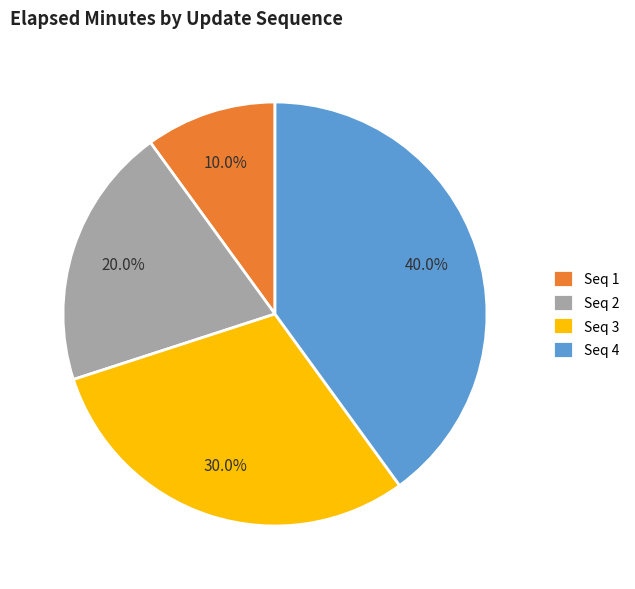

Between Seq 1 and Seq 2, which is larger?

Seq 2